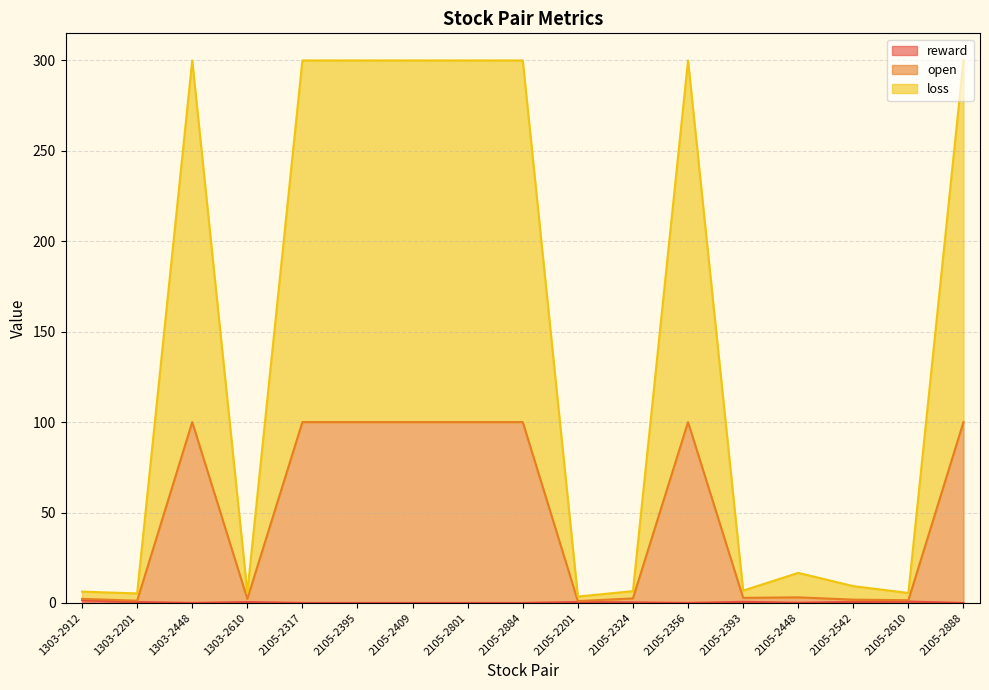

At which category is the sum across all series the highest?

1303-2448